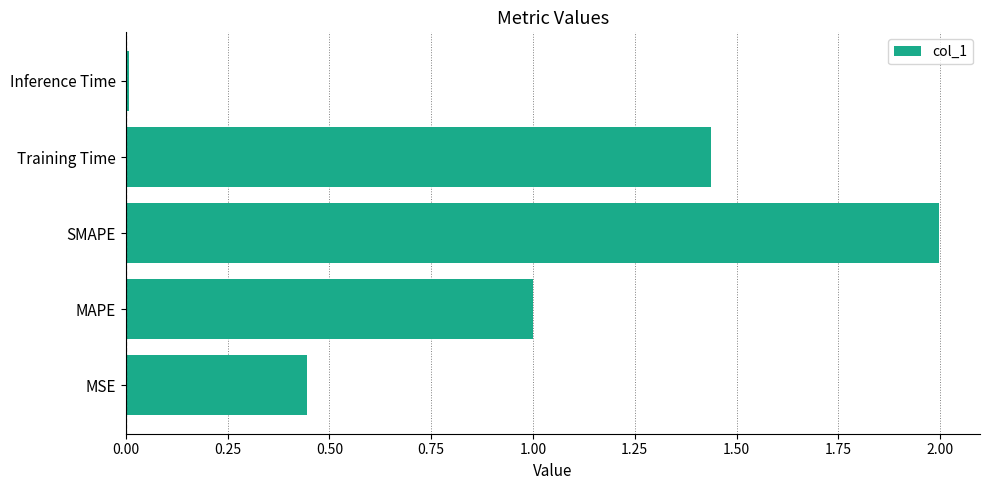

Between MAPE and MSE, which is larger?

MAPE